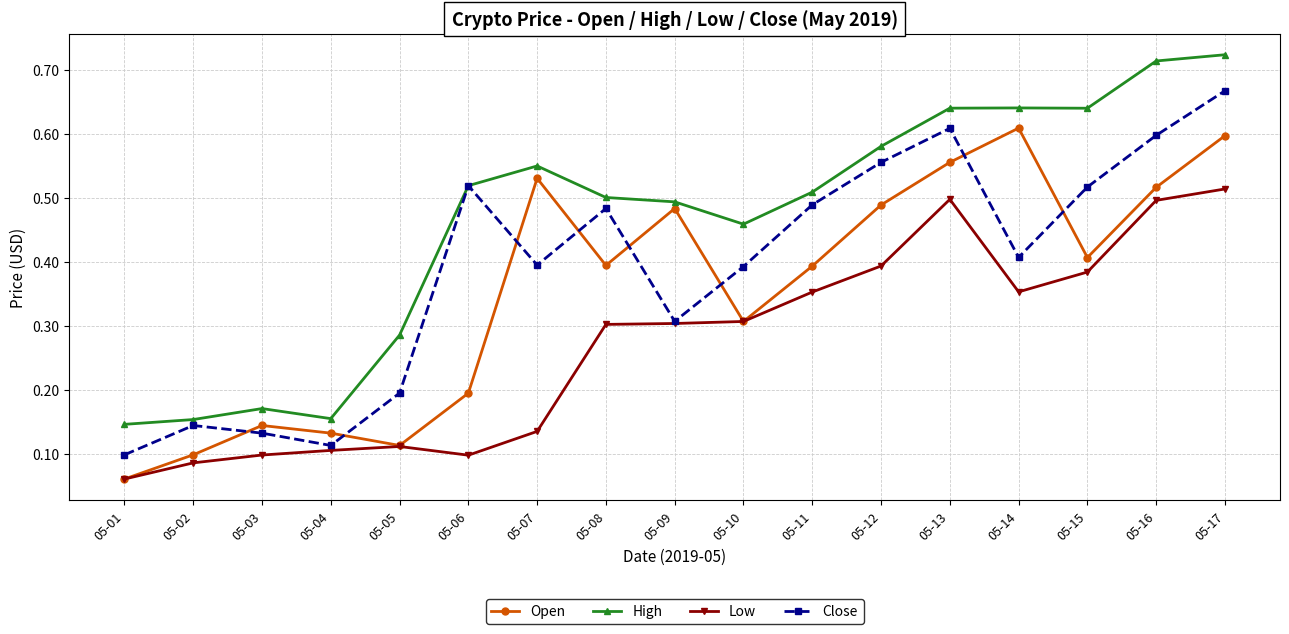

Which category has the lowest value in the Open series?

05-01